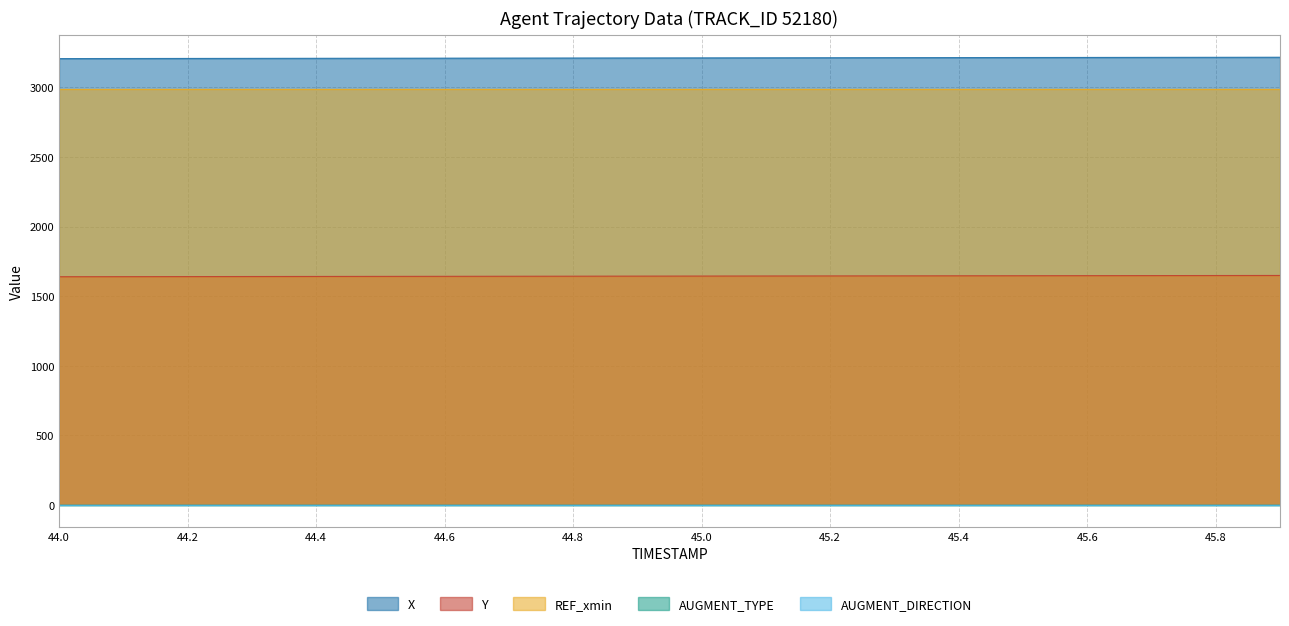

How many lines are shown in the chart?

5